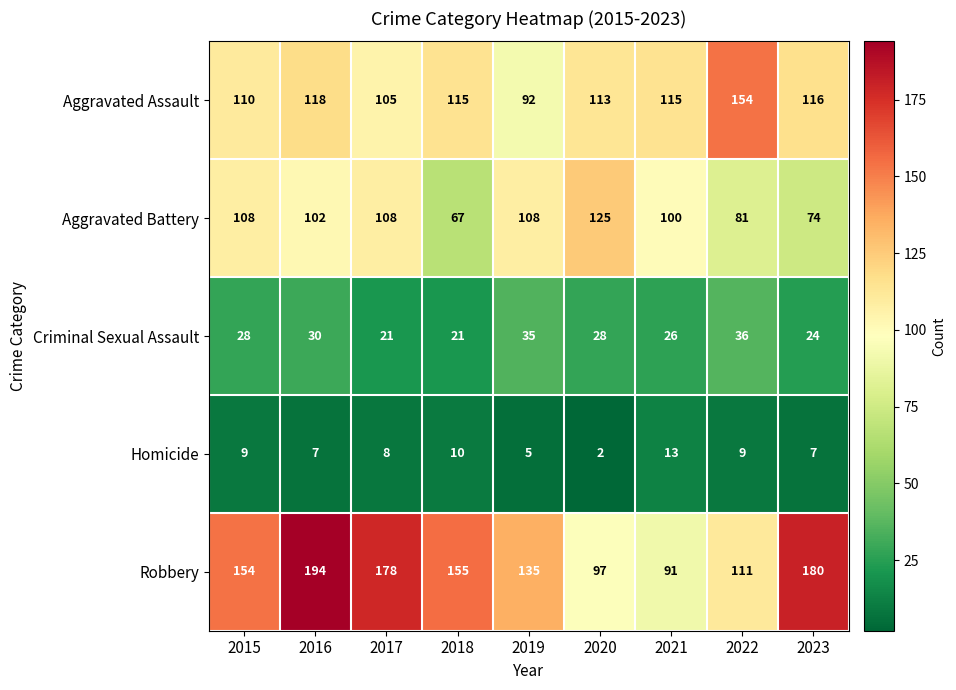

The value of Aggravated Battery at 2020 is 28. True or false?

False